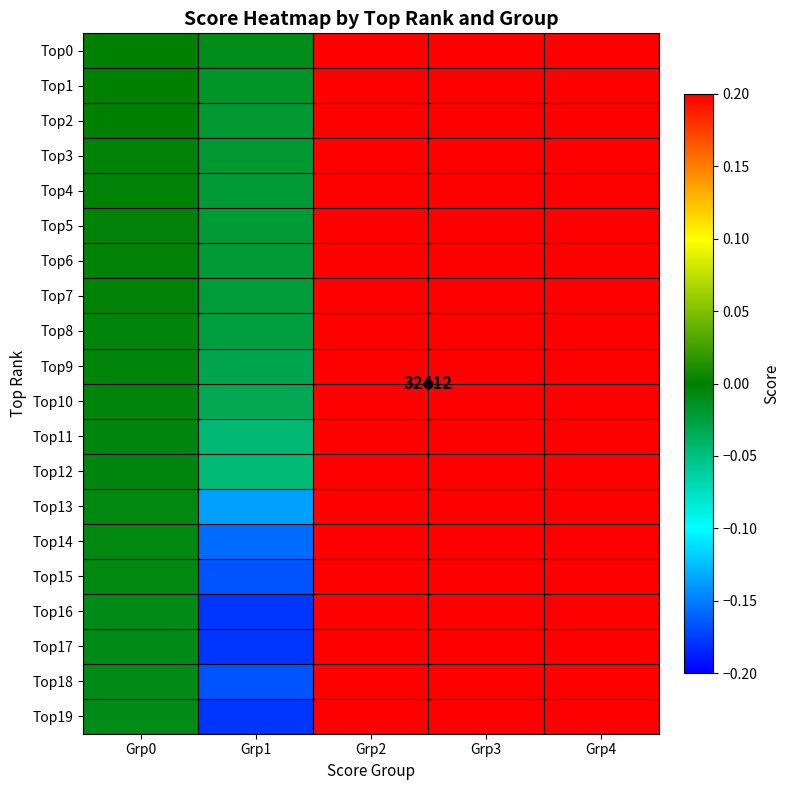

What is the minimum value shown in the chart?

-0.2